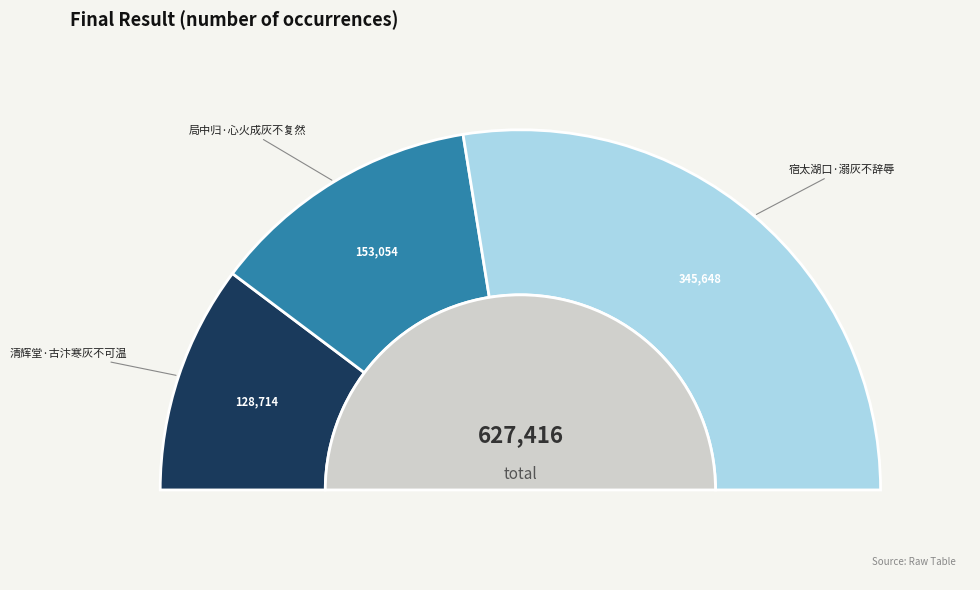

To the nearest percent, what percentage of the pie is 清辉堂·古汴寒灰不可温?

21%